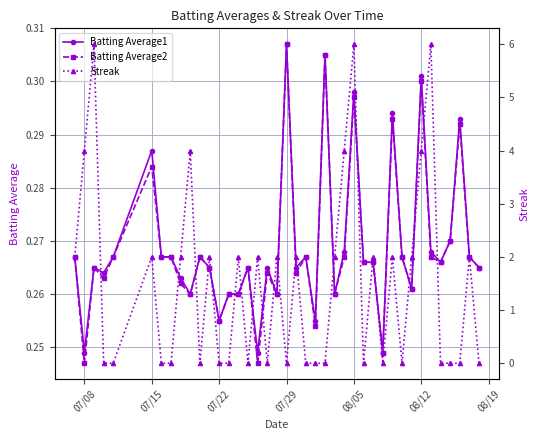

True or false: Batting Average1 has more than 2 points higher than both neighbors.

True